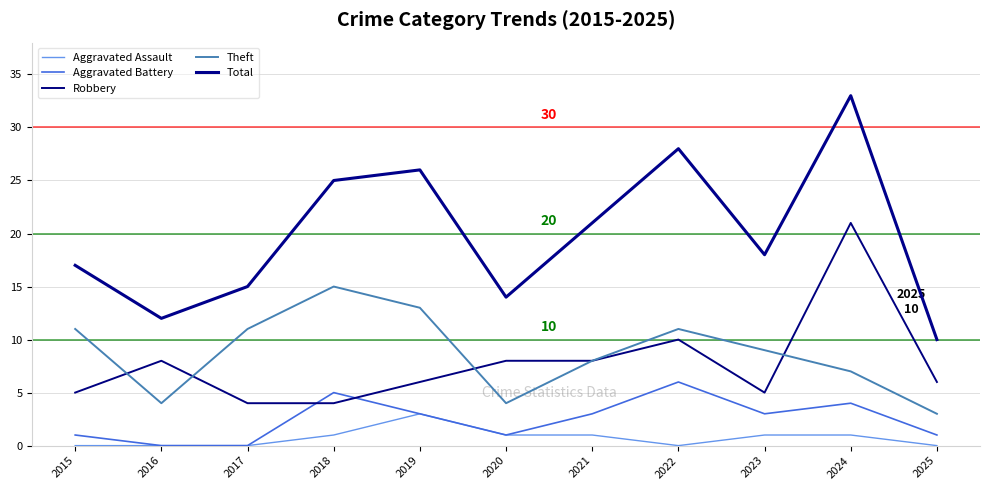

True or false: Theft has a value of 11 at 2022.

True